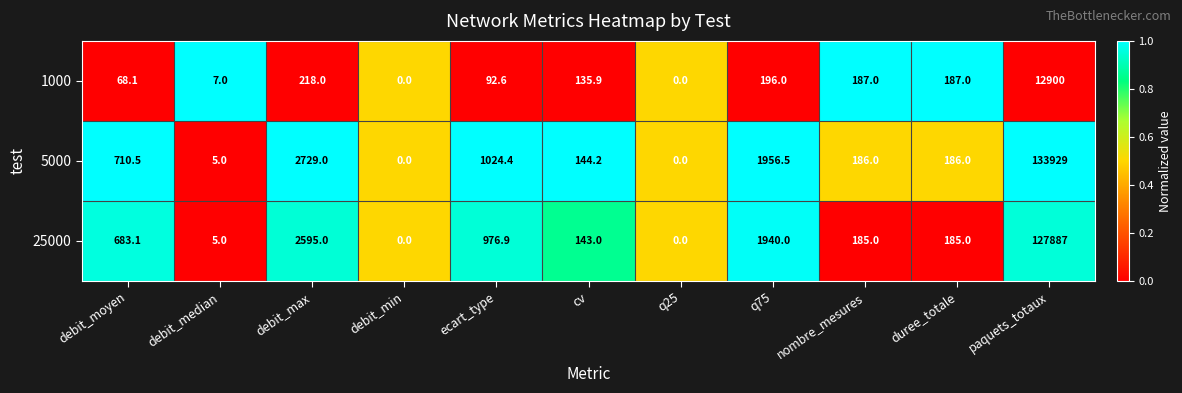

What is the total value across all series at duree_totale?

558.0